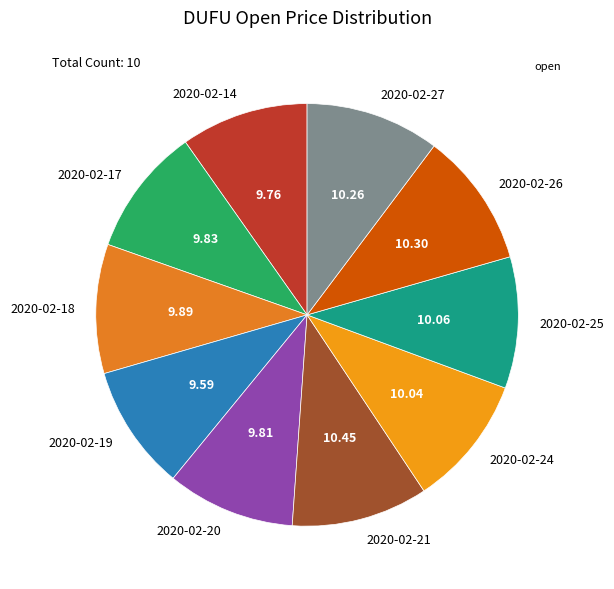

Is there a majority slice in this chart?

No